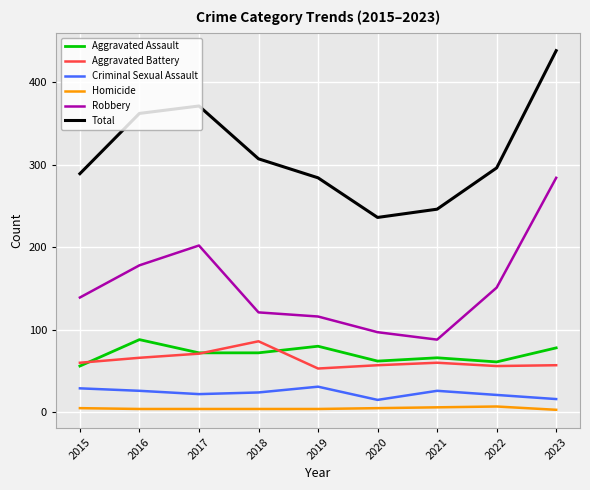

True or false: Homicide and Aggravated Battery cross at least once.

False